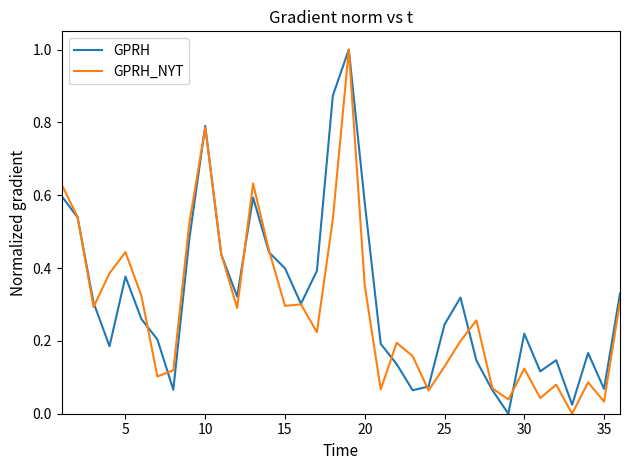

What is the highest value of the GPRH_NYT series?

1.0